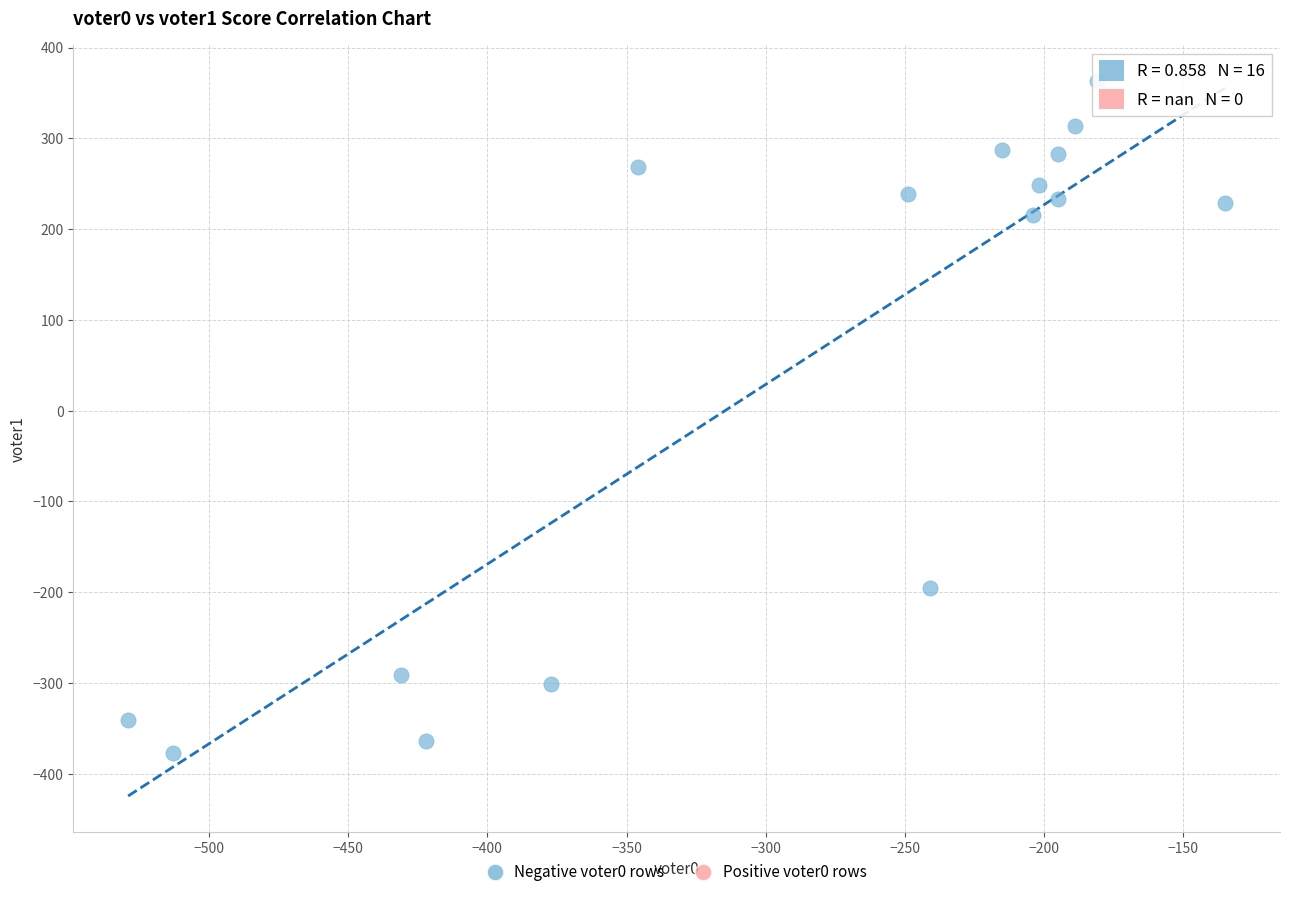

What is the range of Y values (max minus min)?

740